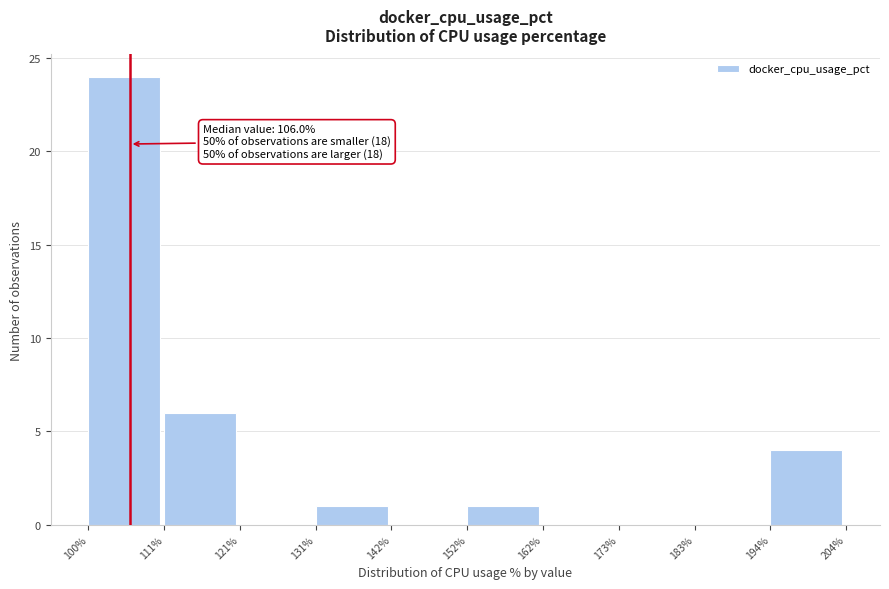

Over which range of the x-axis is the bar tallest?

100% to 111%